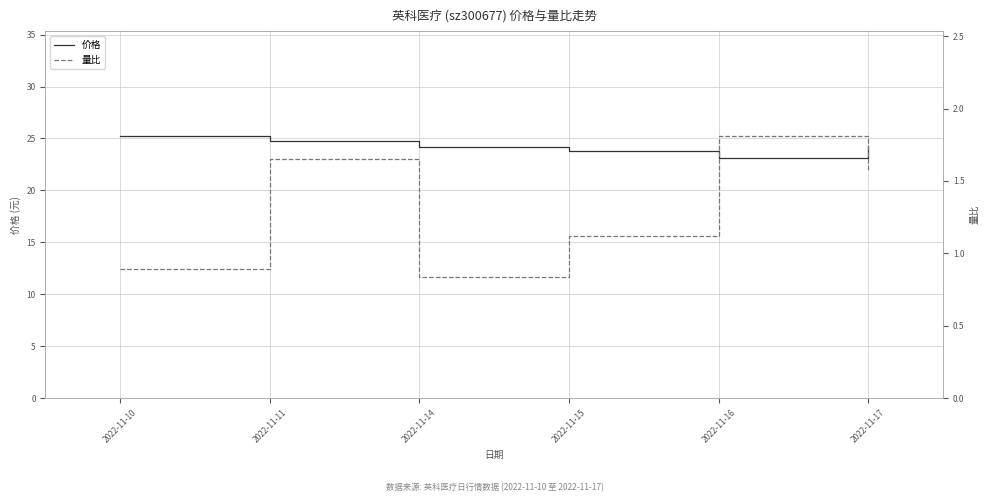

At which category is the sum across all series the highest?

2022-11-11